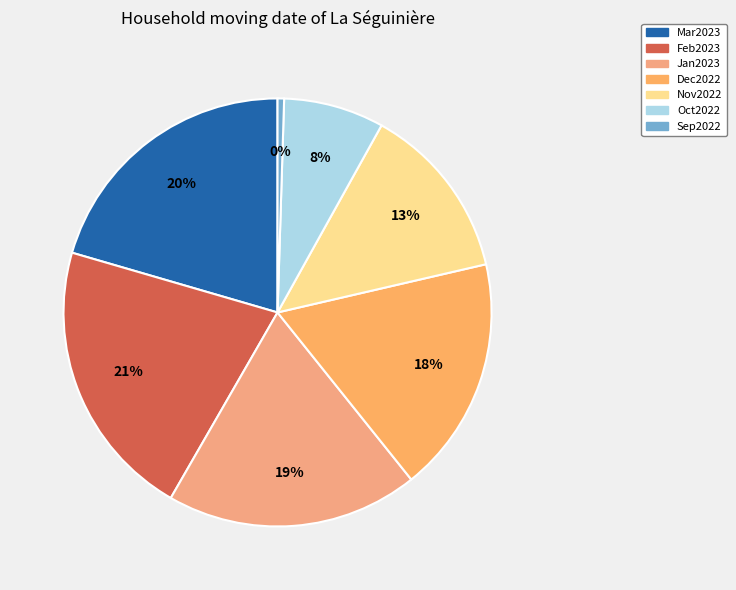

What percentage is the Dec2022 slice, to the nearest percent?

18%